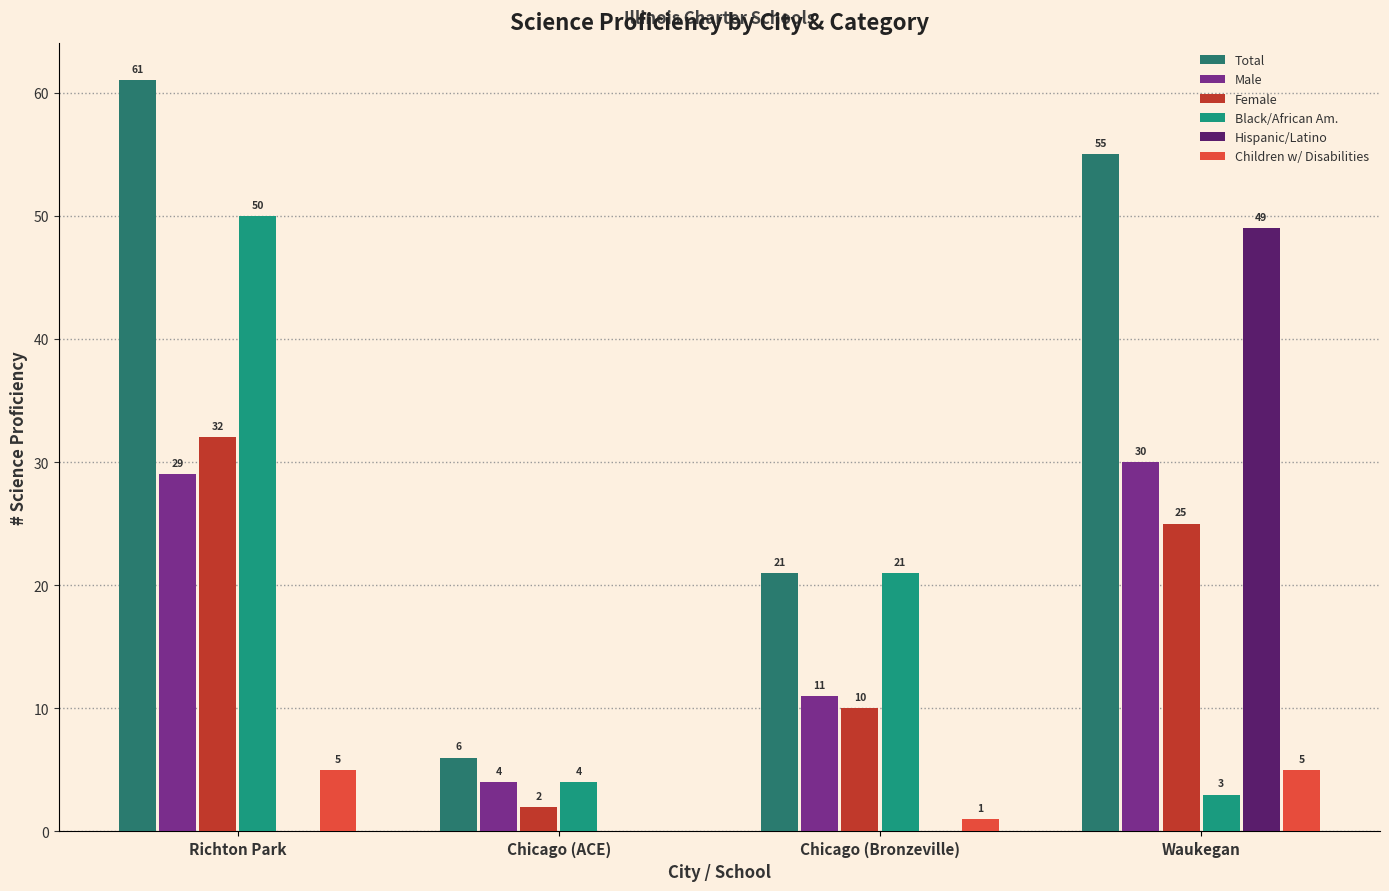

How many series are shown in this chart?

6